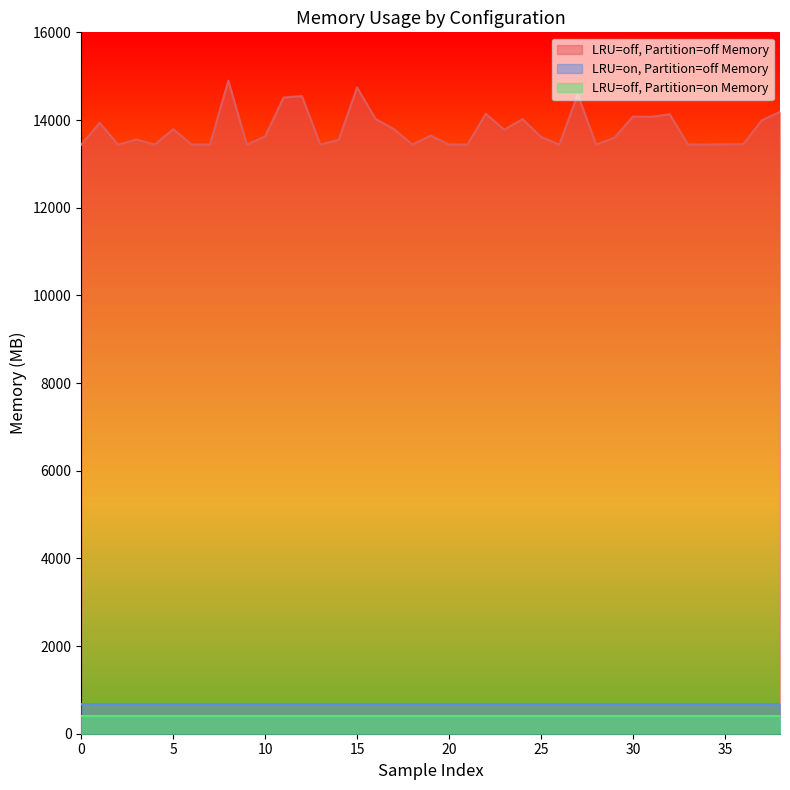

At how many categories does at least one series exceed 9291?

39